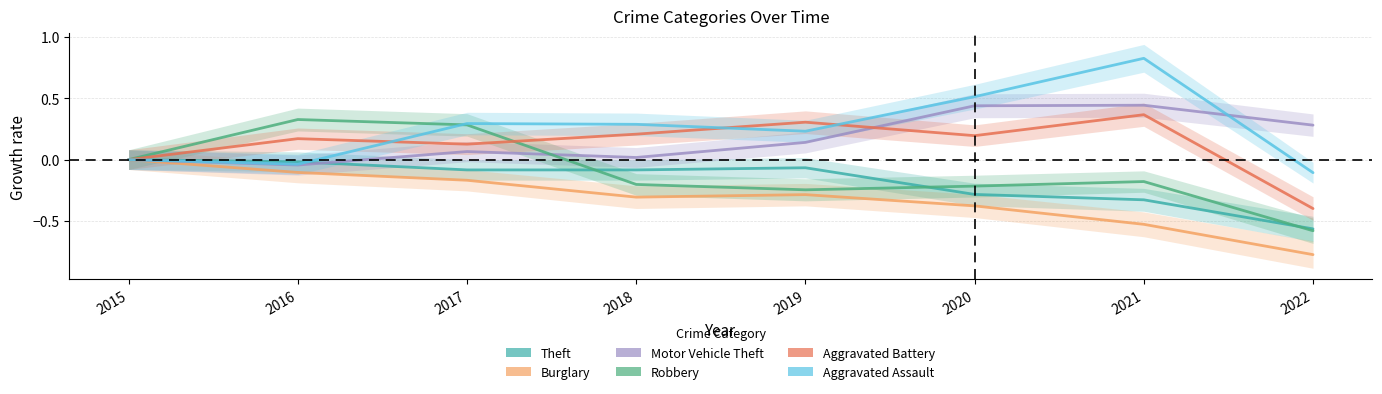

Which series has the largest total across all categories?

Aggravated Assault